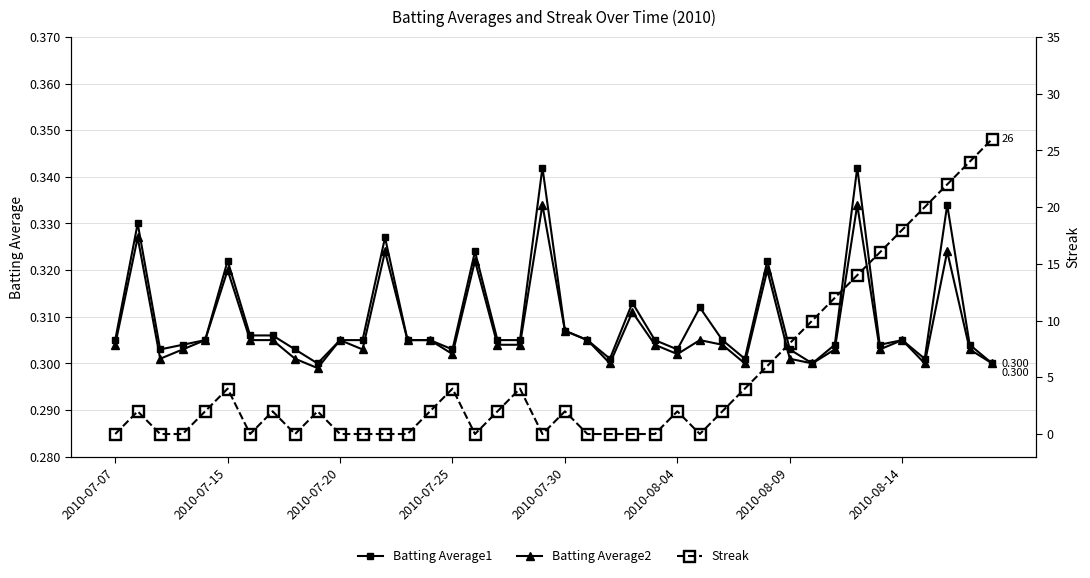

True or false: Batting Average2 has a value of 0.5 at 39.

False